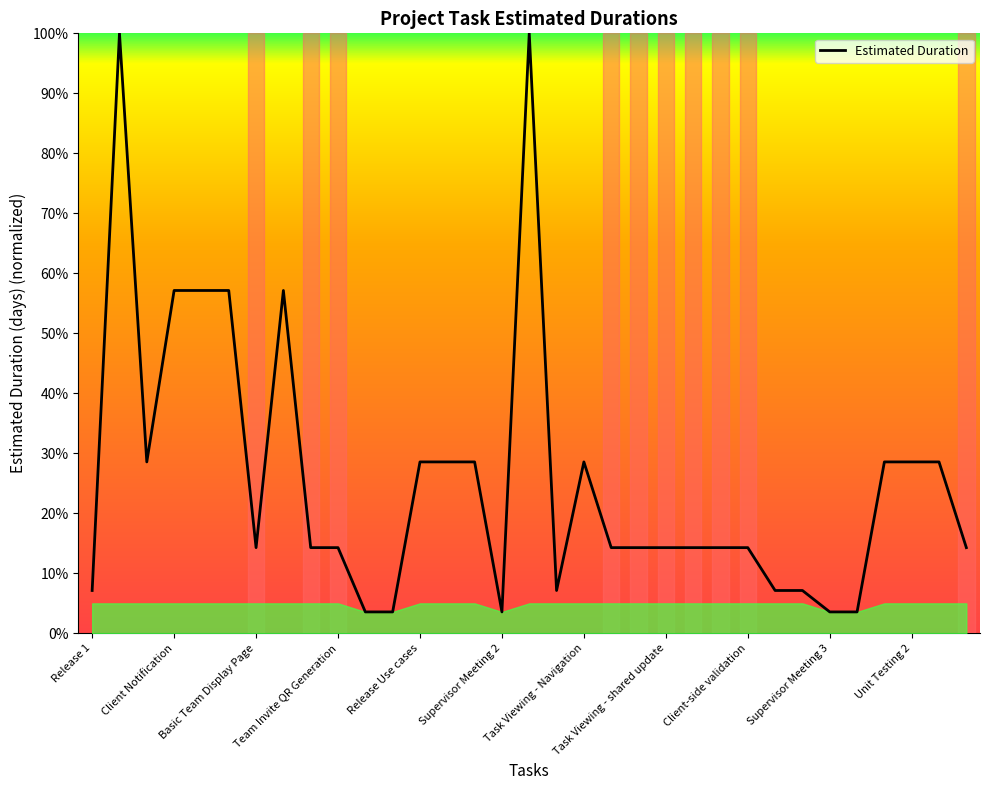

What is the minimum value shown in the chart?

3.6